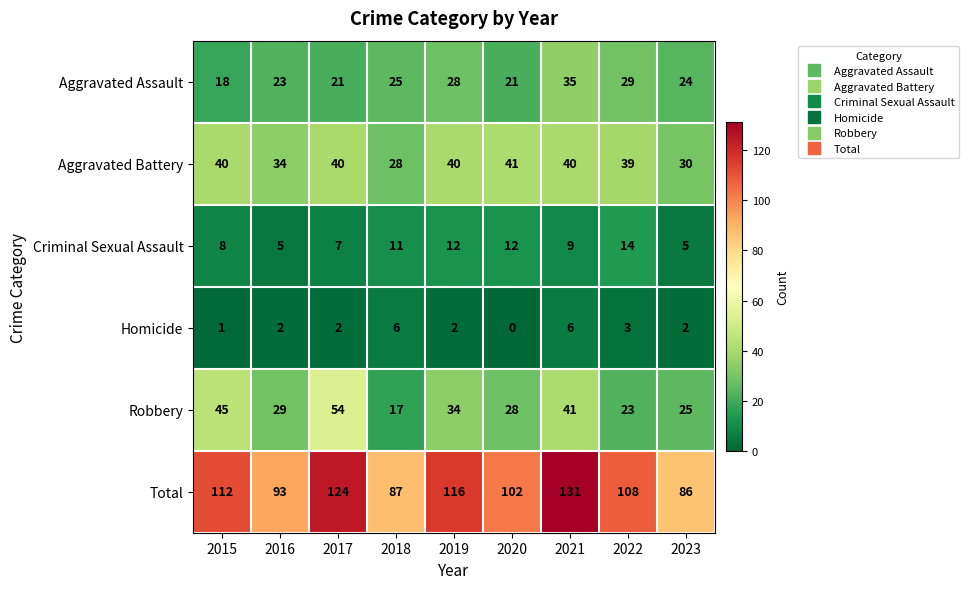

Which series has the widest spread of values?

Total